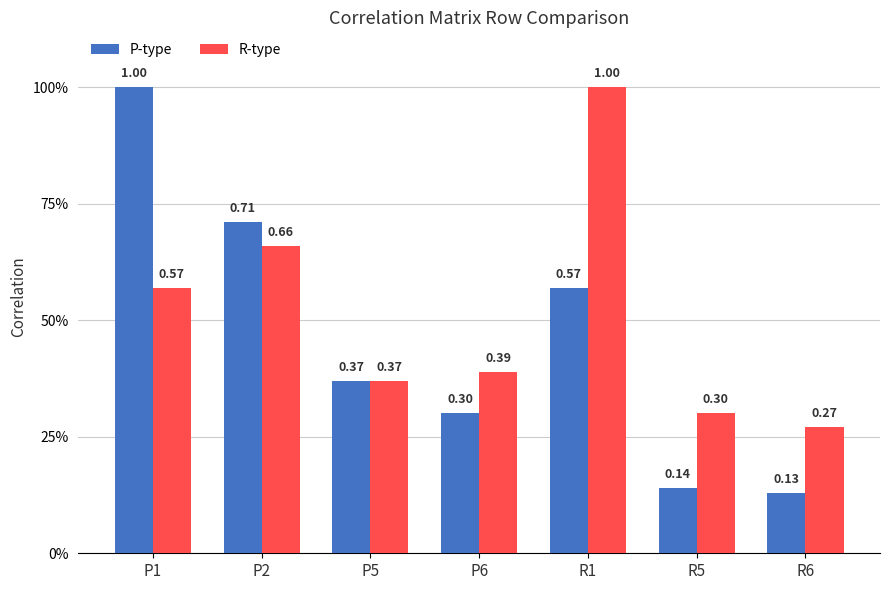

Does the chart contain any negative values?

No